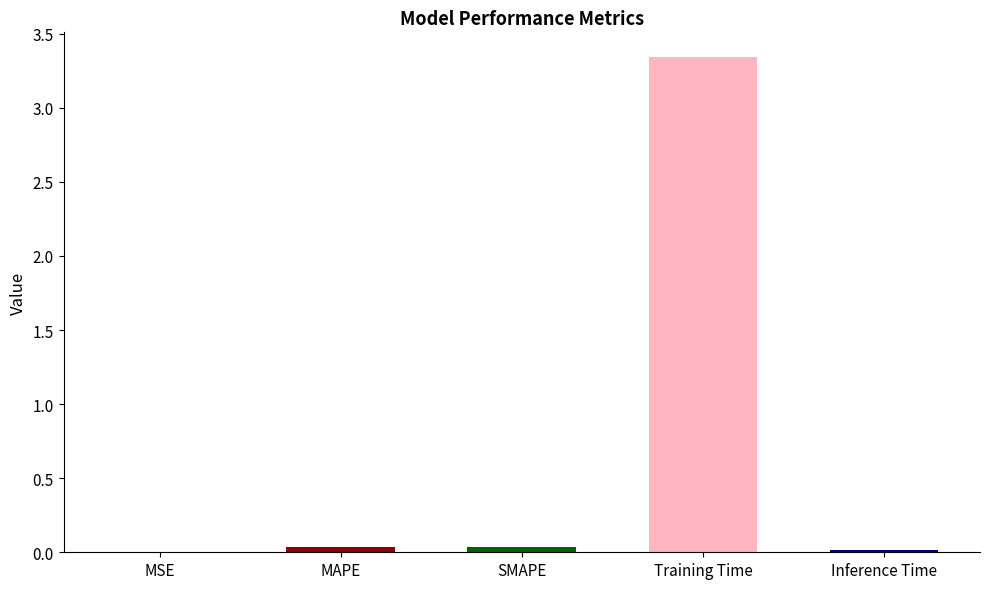

Between Training Time and MSE, which is larger?

Training Time